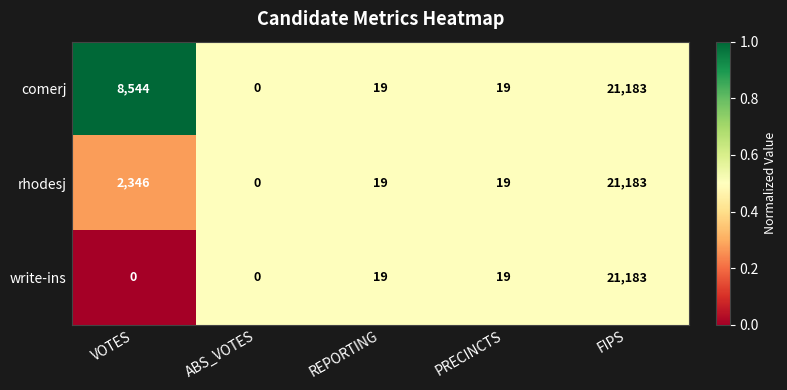

The comerj series shows 21183 at FIPS. True or false?

True